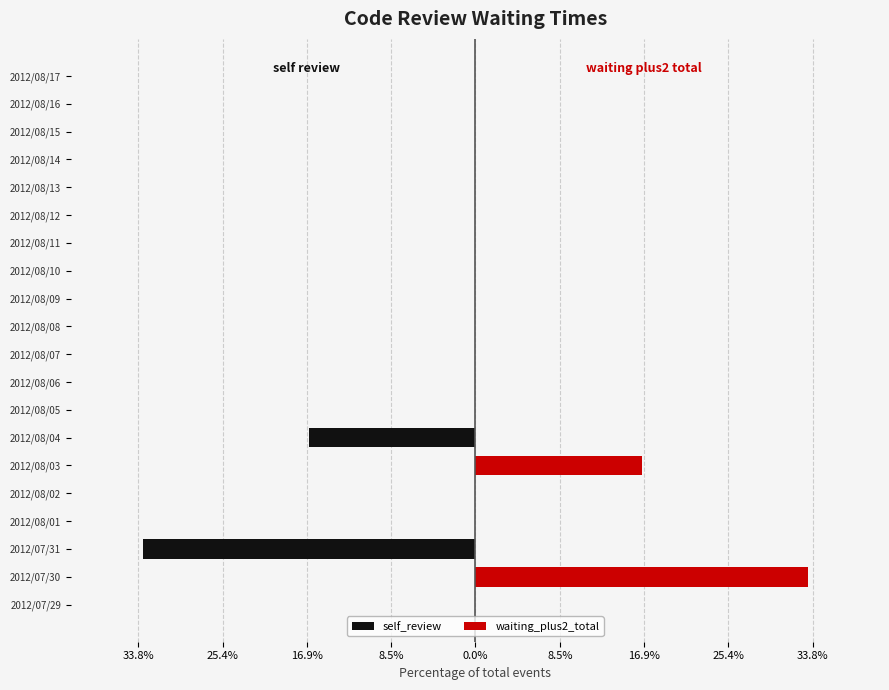

At how many categories does at least one series exceed -14?

20